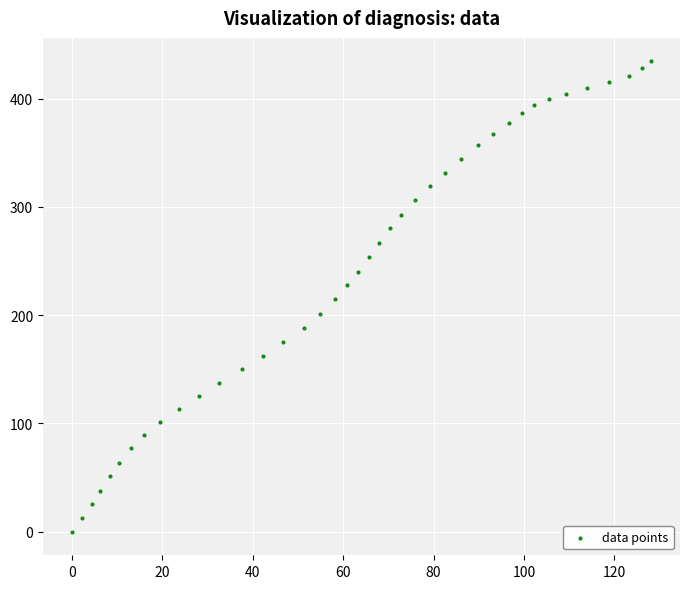

What is the range of X values (max minus min)?

128.1